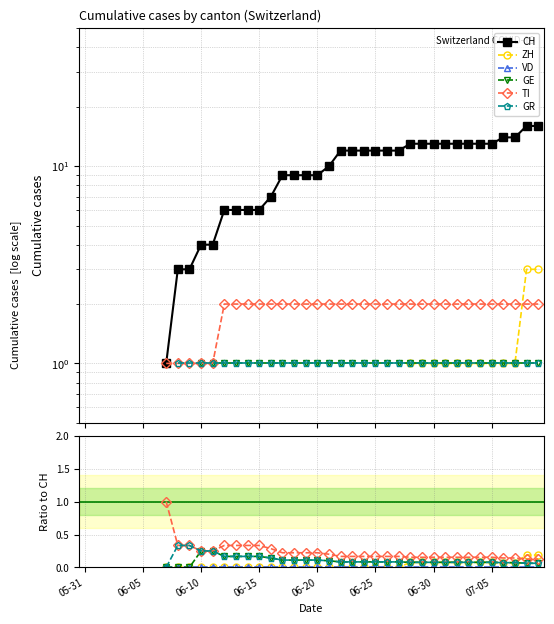

At 12, list the series in order from smallest to largest.

ZH, VD, GE, GR, TI, CH